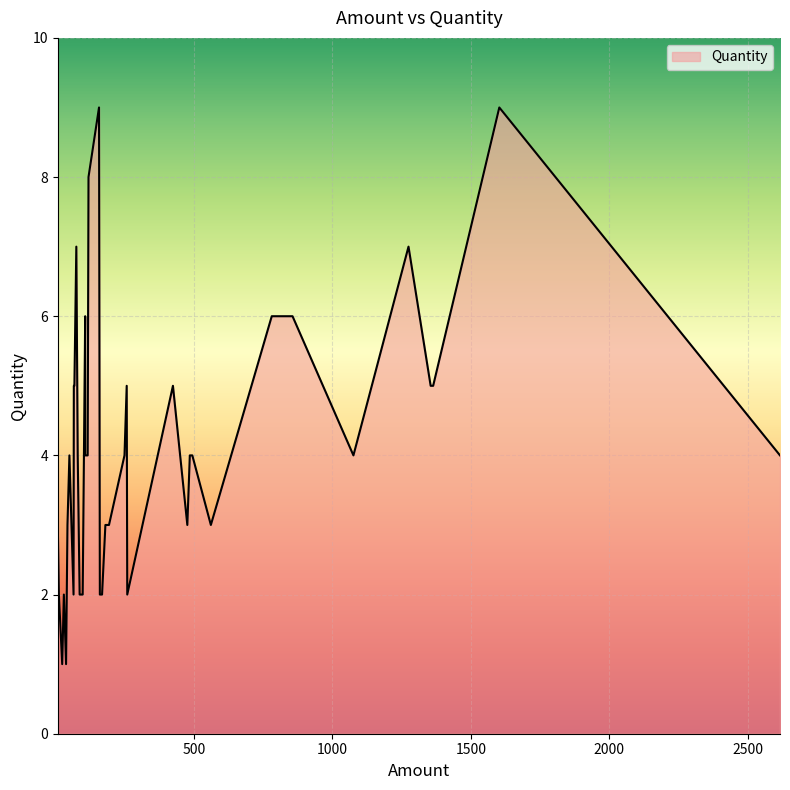

What is the sum of the values at 32 and 2?

8